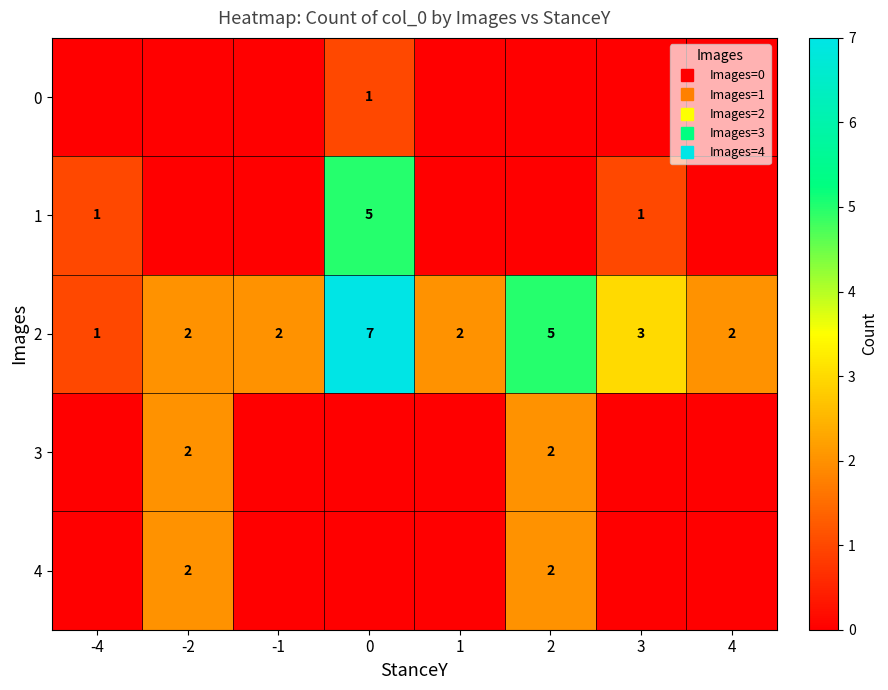

Which series has the largest total across all categories?

2